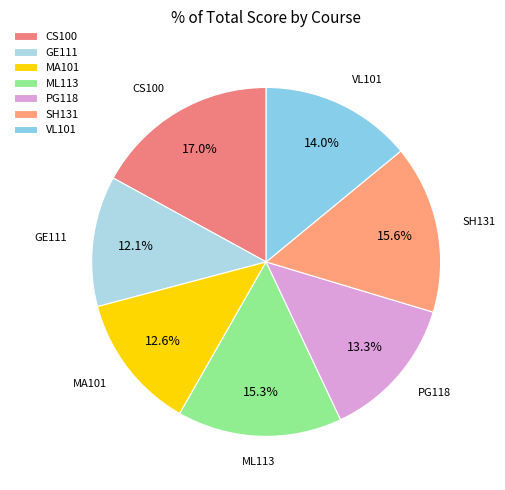

Count the number of slices in the pie.

7